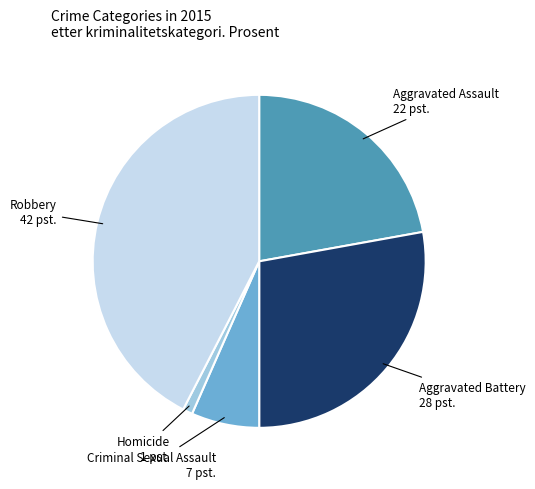

Count the number of slices in the pie.

5